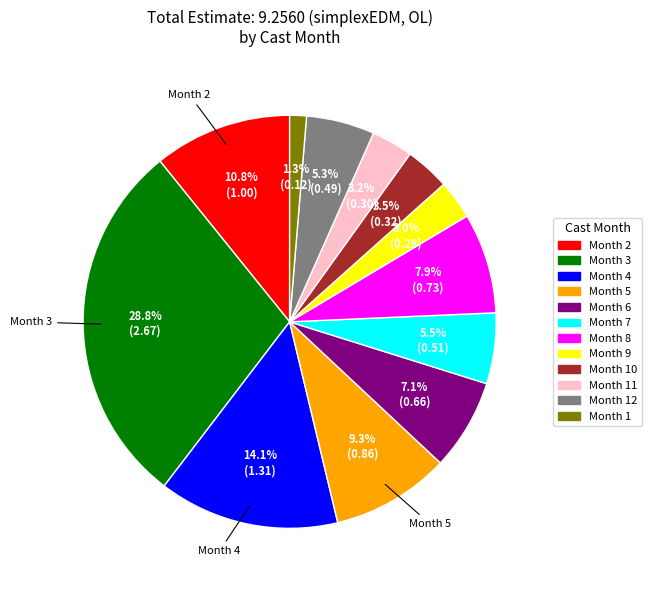

How many segments does this pie chart have?

12